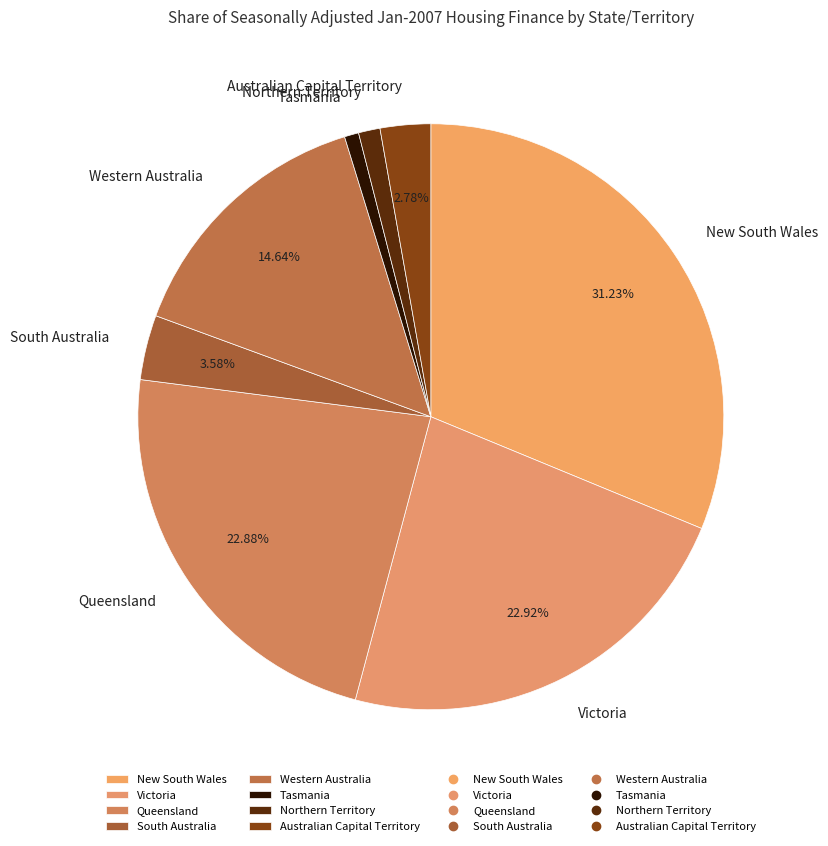

What is the largest slice in the pie chart?

New South Wales